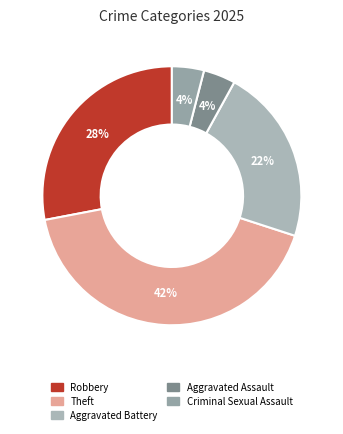

How many segments does this pie chart have?

5